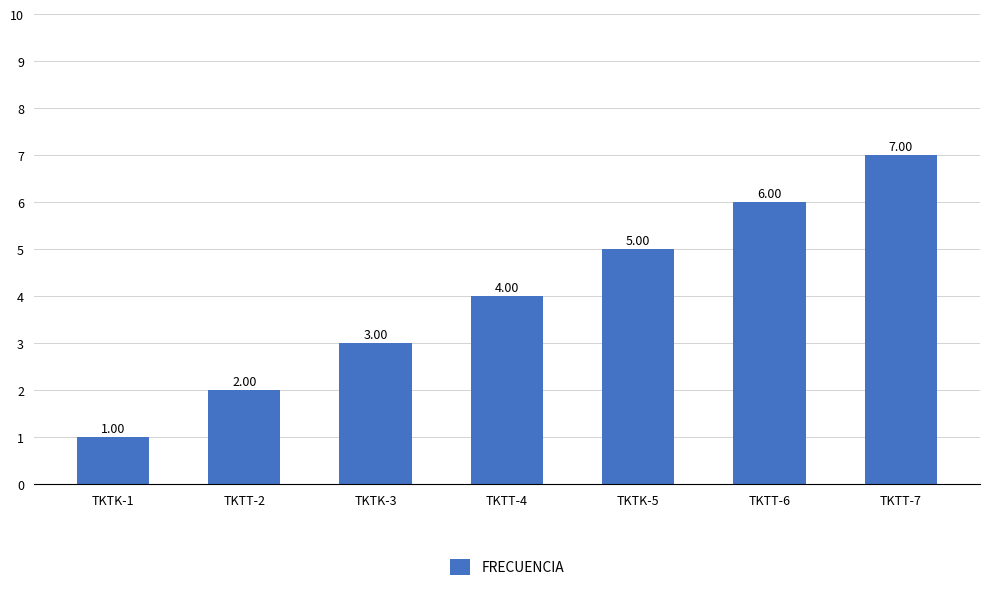

What is the label of the 2nd bar from the left?

TKTT-2